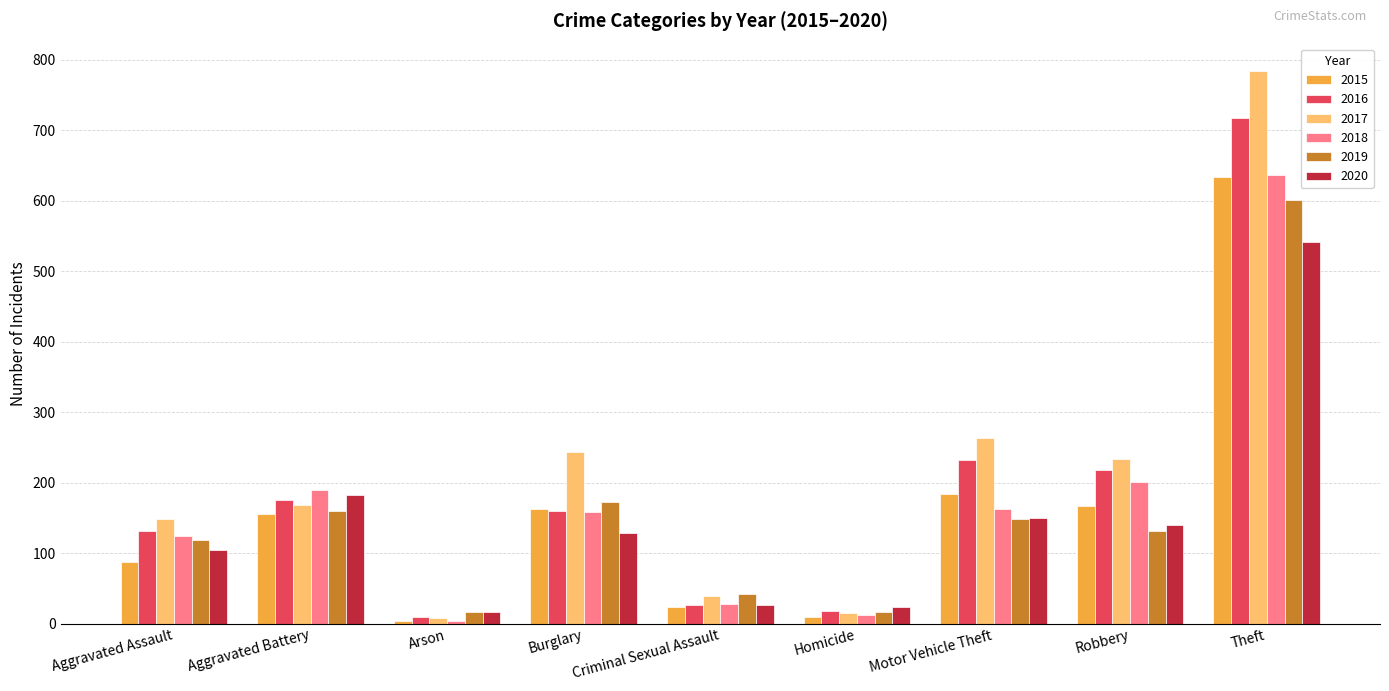

Count the number of data series in this chart.

6